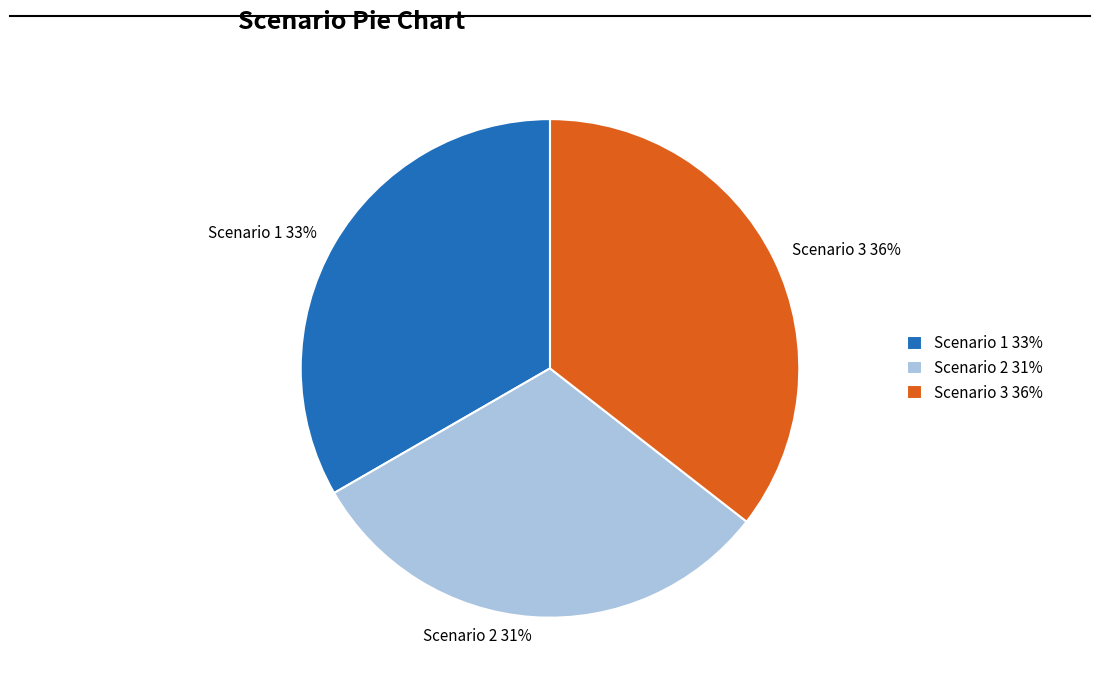

To the nearest percent, what is the average slice percentage?

33%